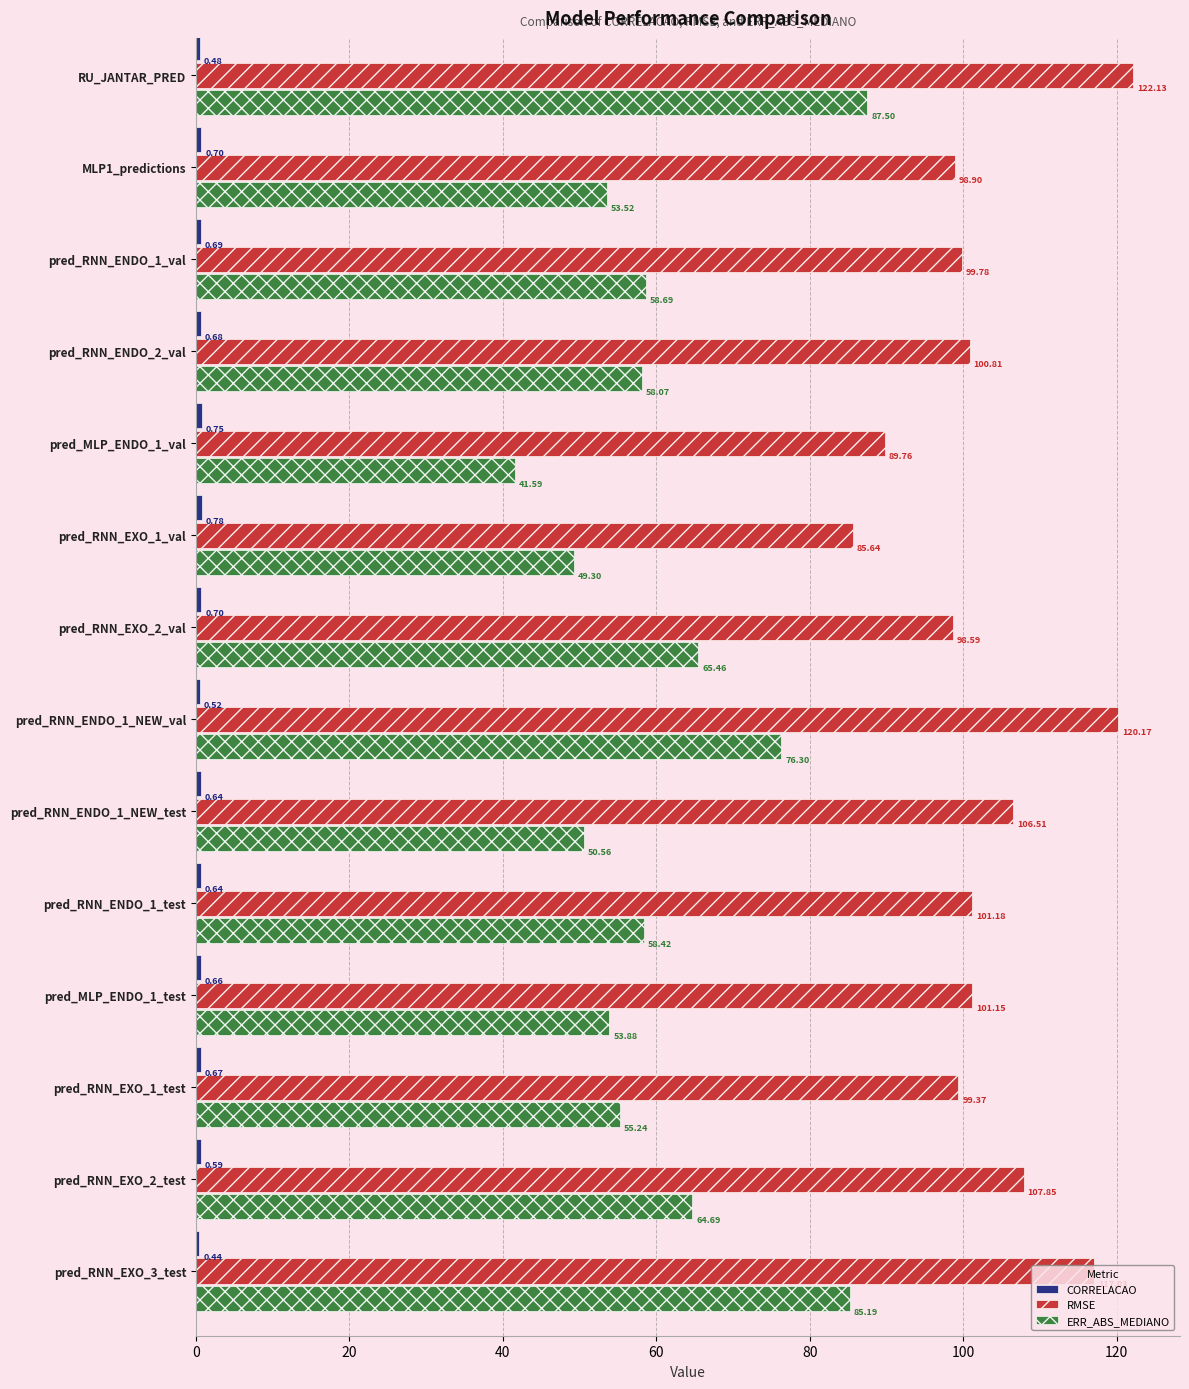

Which label corresponds to the largest value in the chart?

RU_JANTAR_PRED